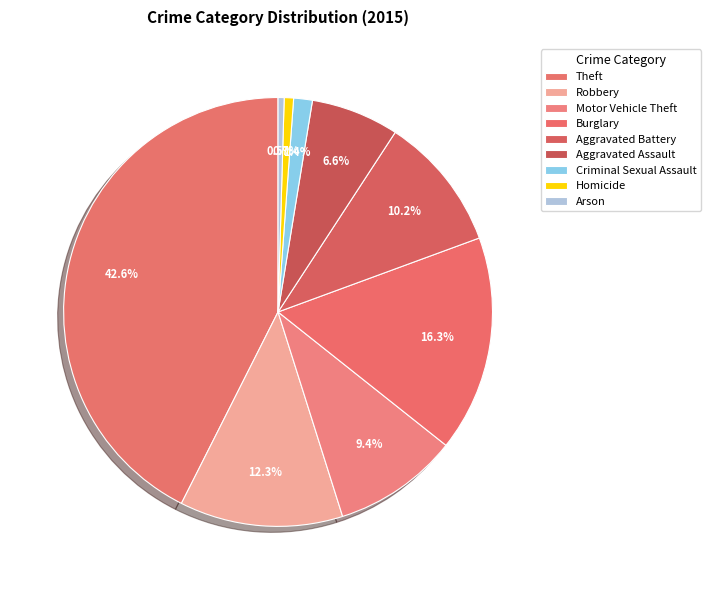

Is Arson the majority of the pie?

No